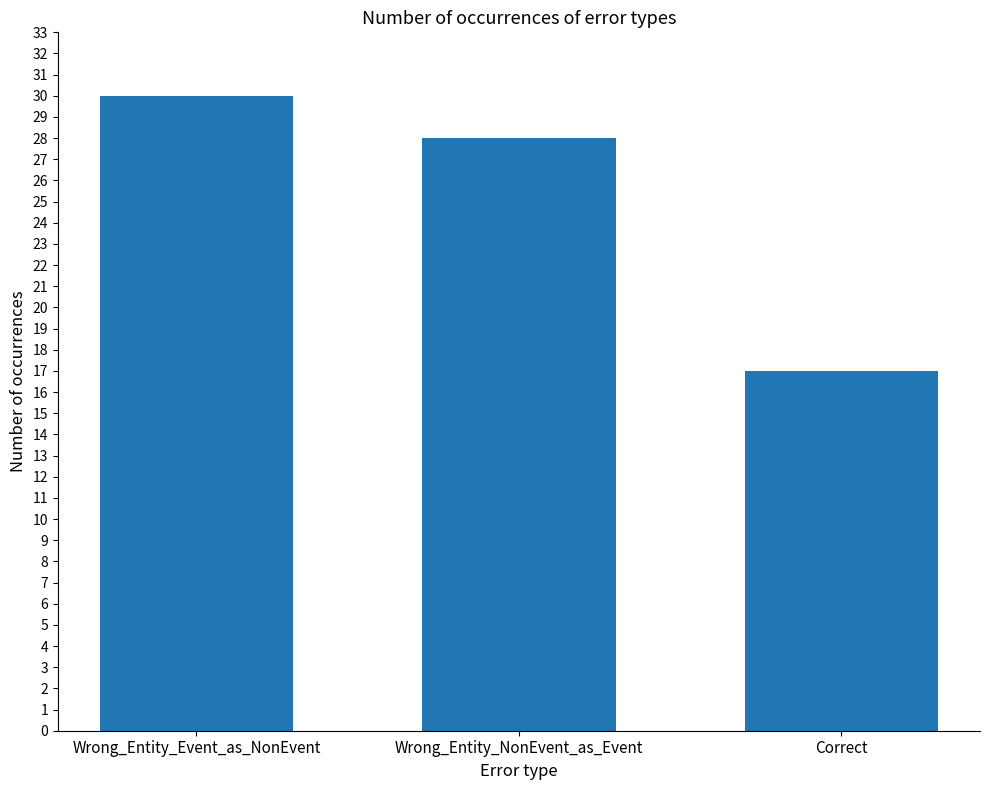

Which has a higher value, Wrong_Entity_Event_as_NonEvent or Correct?

Wrong_Entity_Event_as_NonEvent